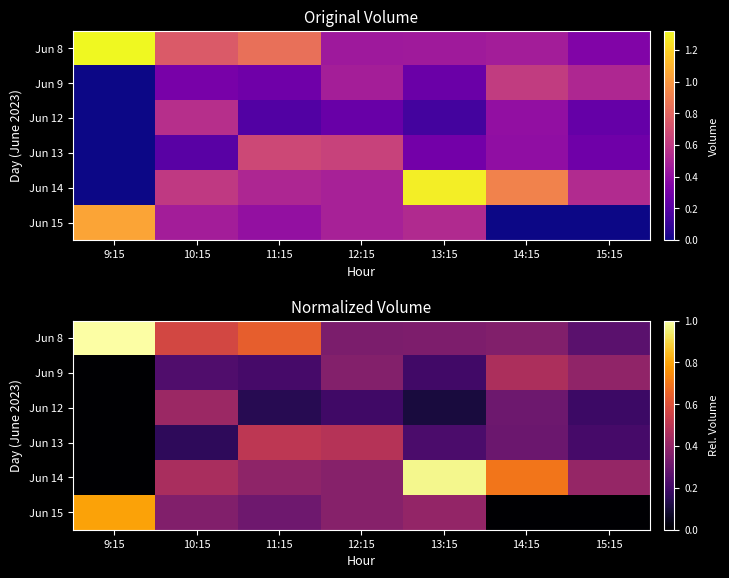

What is the difference between the second highest and minimum values in the Jun 13 series?

0.5